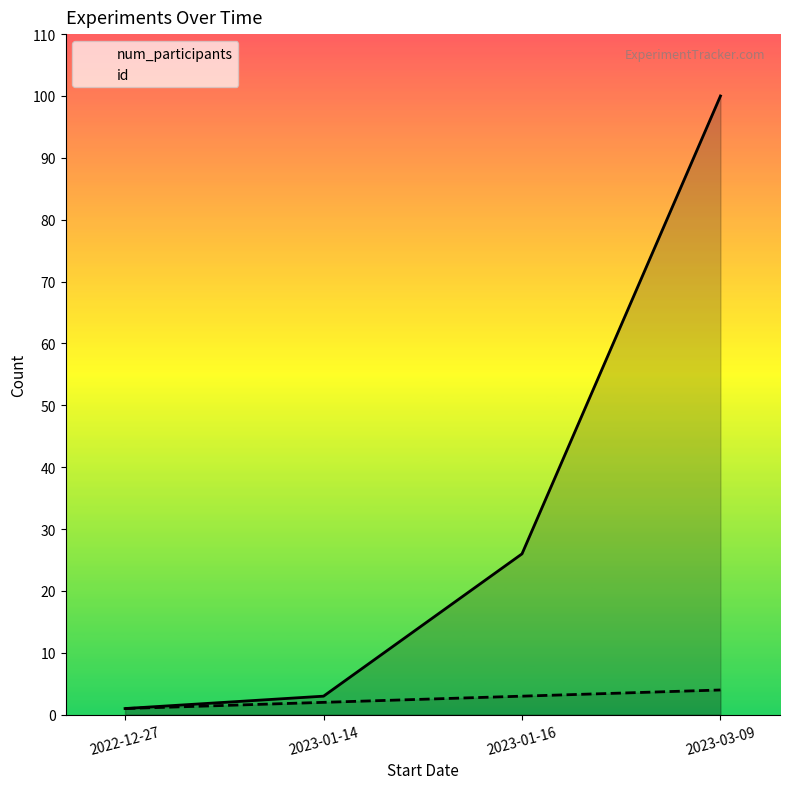

Which series has the largest total across all categories?

num_participants